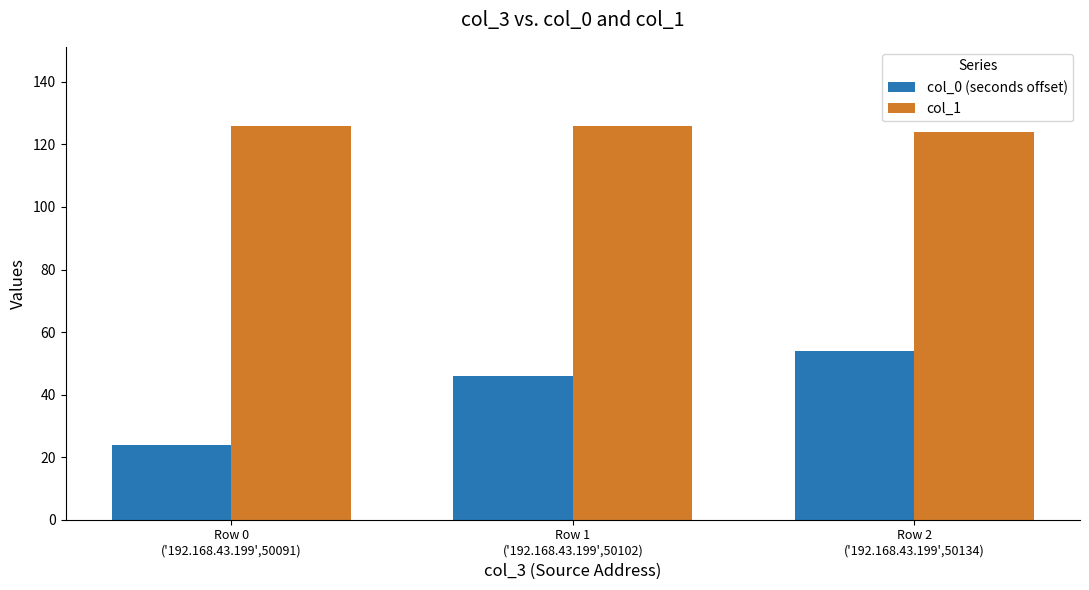

Rank the series by their average value, from lowest to highest.

col_0 (seconds offset), col_1